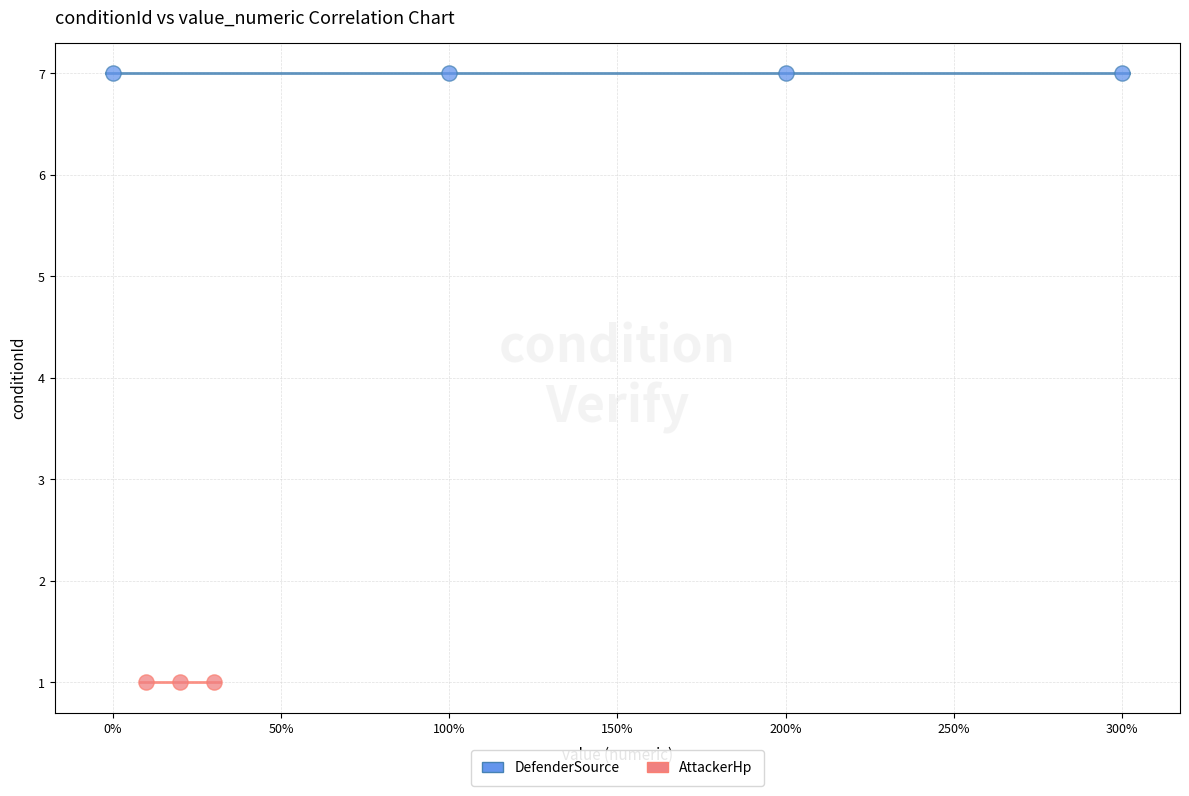

Which series reaches the minimum Y coordinate?

AttackerHp